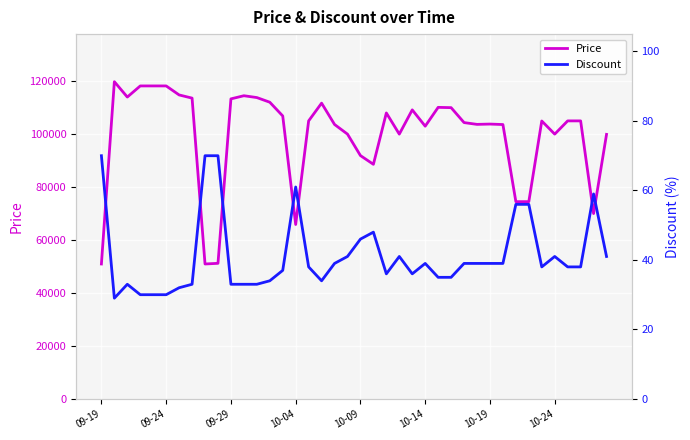

Reading right to left, list all the values displayed in this chart.

Price: 99900	70000	105000	105000	100000	104960	74500	74500	103620	103800	103680	104360	110000	110110	103000	109160	100000	108000	88600	91900	100000	103650	111700	105000	65870	106860	112050	113810	114500	113310	51210	50960	113600	114800	118200	118200	118200	114000	119800	50960
Discount: 41	59	38	38	41	38	56	56	39	39	39	39	35	35	39	36	41	36	48	46	41	39	34	38	61	37	34	33	33	33	70	70	33	32	30	30	30	33	29	70